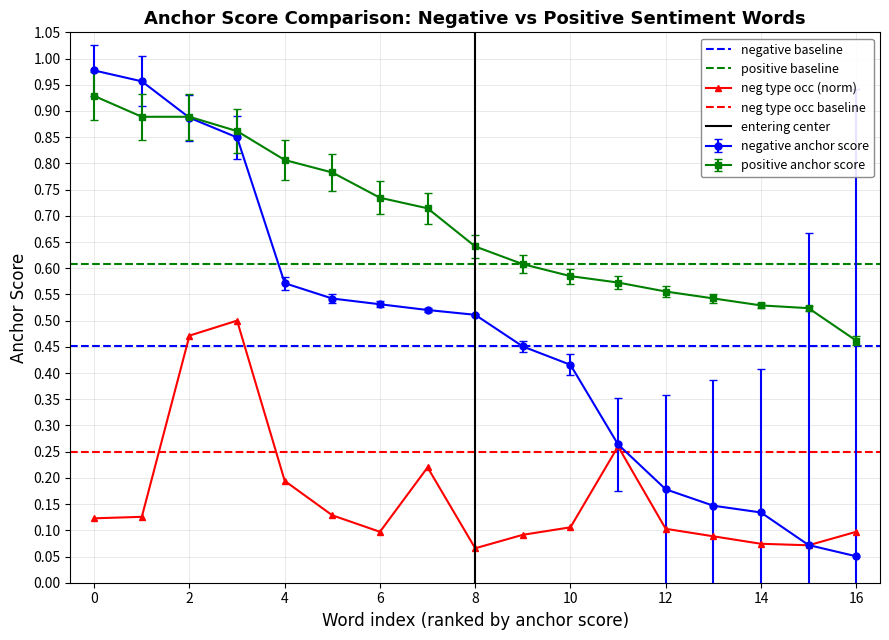

Which series has the widest spread of values?

negative anchor score